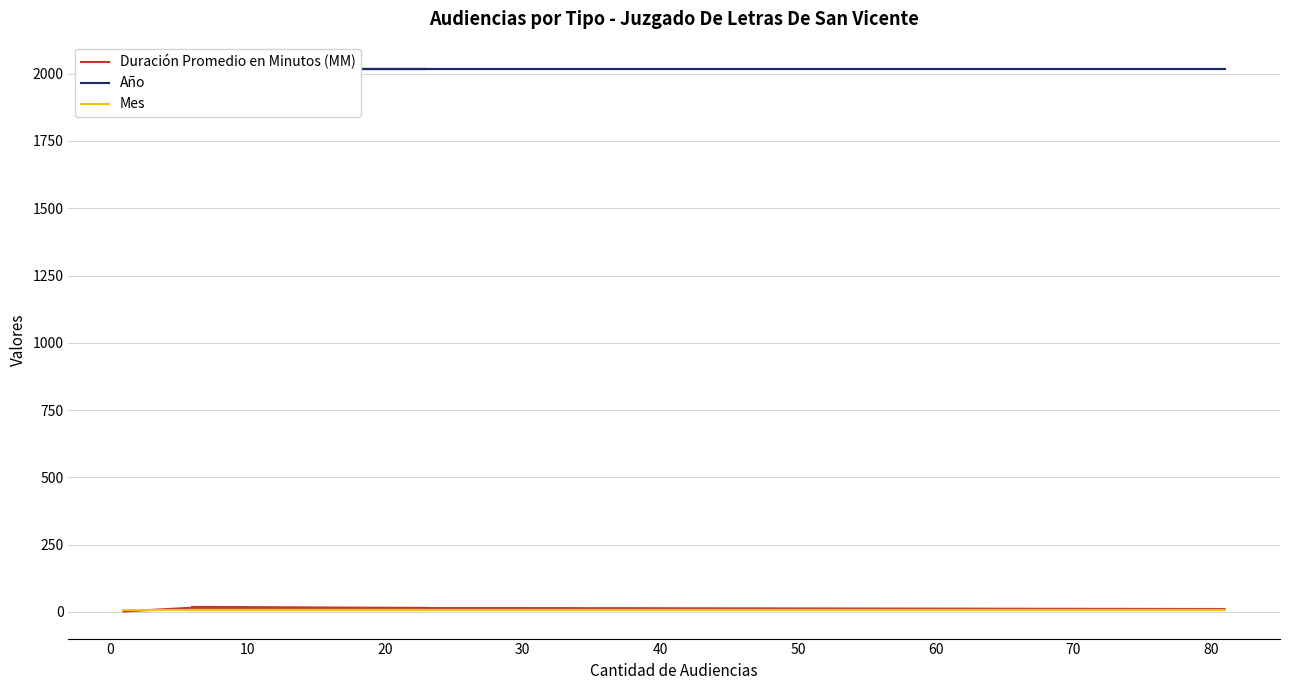

True or false: Año and Duración Promedio en Minutos (MM) cross at least once.

False